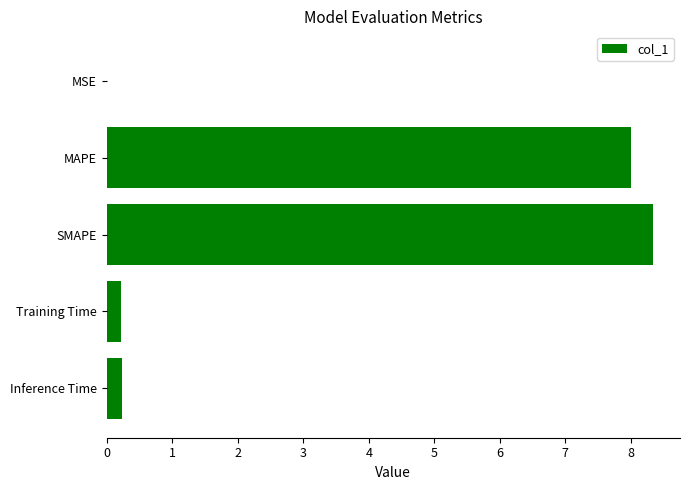

At which category does the chart reach its peak across all series?

SMAPE